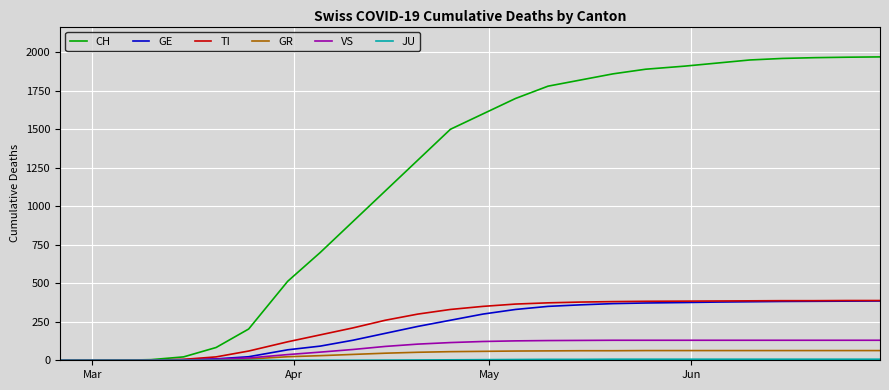

Which series has the widest spread of values?

CH